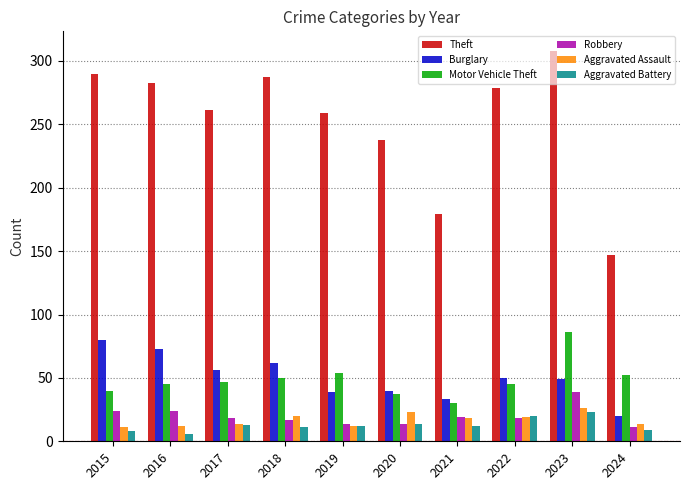

What is the spread (max minus min) of values at 2015?

282